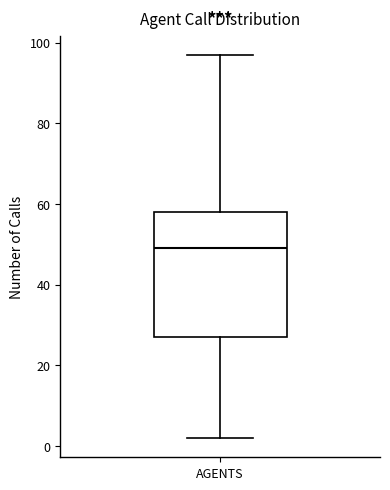

Read this box plot against the y-axis: the position of the median line, the range covered by the box, and the ends of both whiskers. The values are not printed on the chart, so give them approximately, as read against the axis.

median 50, box 28 to 58, whiskers 2 to 98